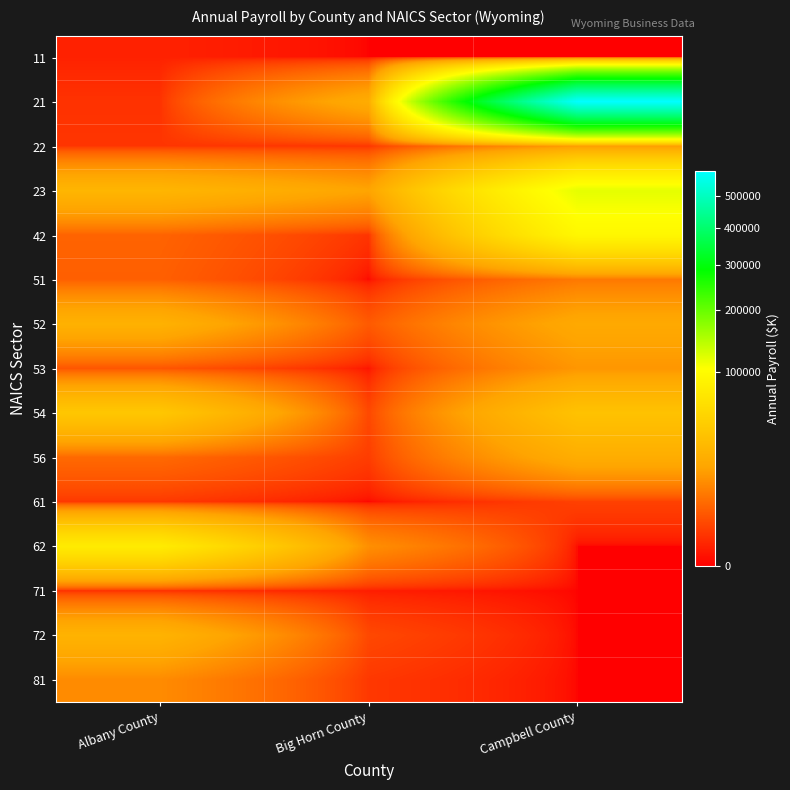

Reading right to left, what are all the values shown in this chart?

11: Campbell County=0.0	Big Horn County=0.0	Albany County=360.2
21: Campbell County=588745.4	Big Horn County=22681.4	Albany County=959.6
22: Campbell County=15860.8	Big Horn County=1124.4	Albany County=1112.2
23: Campbell County=117896.0	Big Horn County=18689.6	Albany County=28442.2
42: Campbell County=93648.8	Big Horn County=1068.6	Albany County=5231.8
51: Campbell County=8514.4	Big Horn County=0.0	Albany County=4755.4
52: Campbell County=20982.8	Big Horn County=4109.0	Albany County=25721.2
53: Campbell County=14707.8	Big Horn County=101.6	Albany County=3537.8
54: Campbell County=37377.0	Big Horn County=2351.2	Albany County=41355.6
56: Campbell County=23092.4	Big Horn County=1554.0	Albany County=6036.2
61: Campbell County=1787.8	Big Horn County=0.0	Albany County=1274.2
62: Campbell County=0.0	Big Horn County=13034.8	Albany County=79046.8
71: Campbell County=0.0	Big Horn County=249.6	Albany County=828.0
72: Campbell County=0.0	Big Horn County=2366.8	Albany County=26749.2
81: Campbell County=0.0	Big Horn County=1255.8	Albany County=12128.0